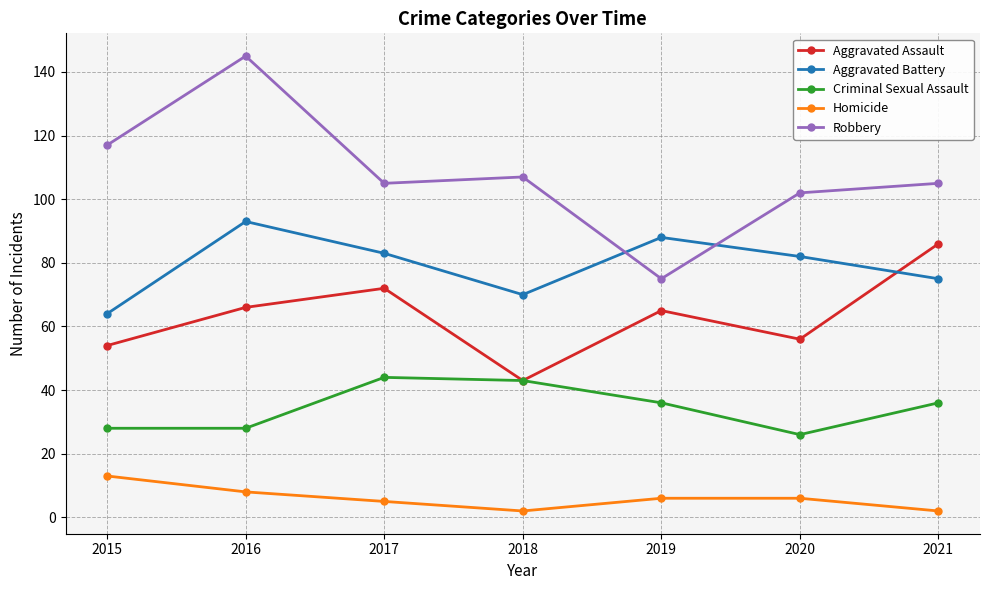

Is the value of Aggravated Assault at 2020 greater than the value of Aggravated Battery at 2019?

No